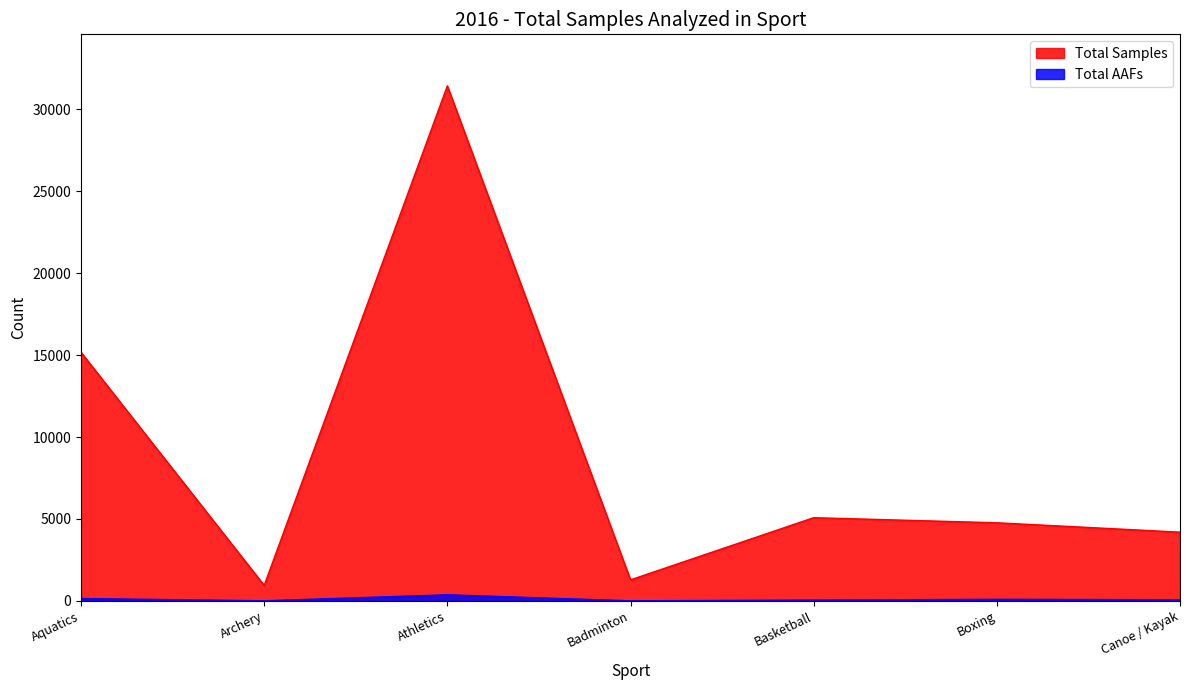

Is the value of Total Samples at Badminton greater than the value of Total AAFs at Badminton?

Yes